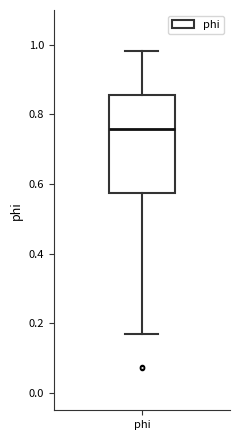

Where is the upper edge of the box for phi on the y-axis? The values are not printed on the chart, so give them approximately, as read against the axis.

0.86